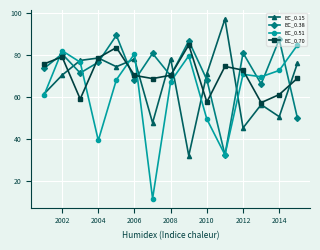

In EC_0.38, how many points are lower than both neighbors (excluding endpoints)?

5